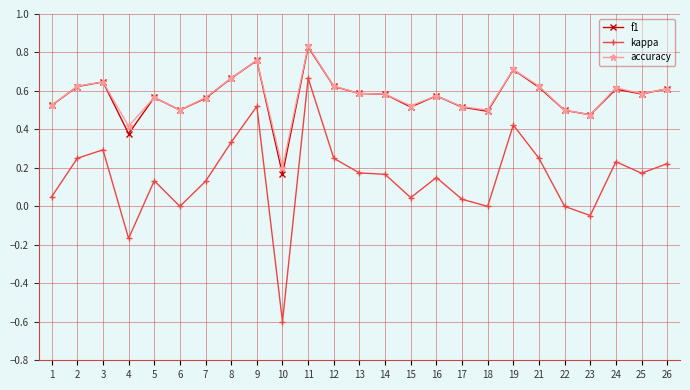

What is the sum of all f1 values?

14.2